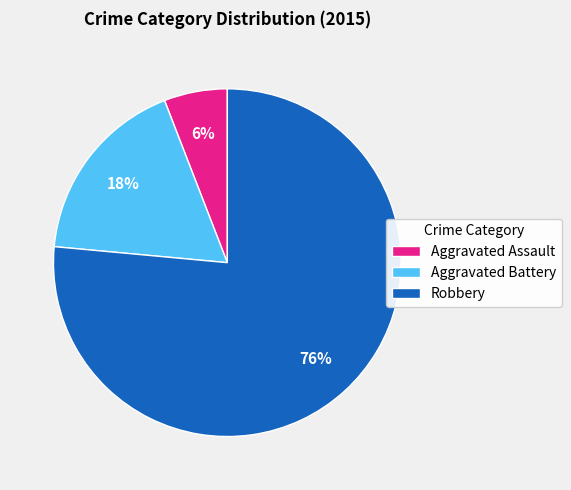

What is the smallest slice in the pie chart?

Aggravated Assault